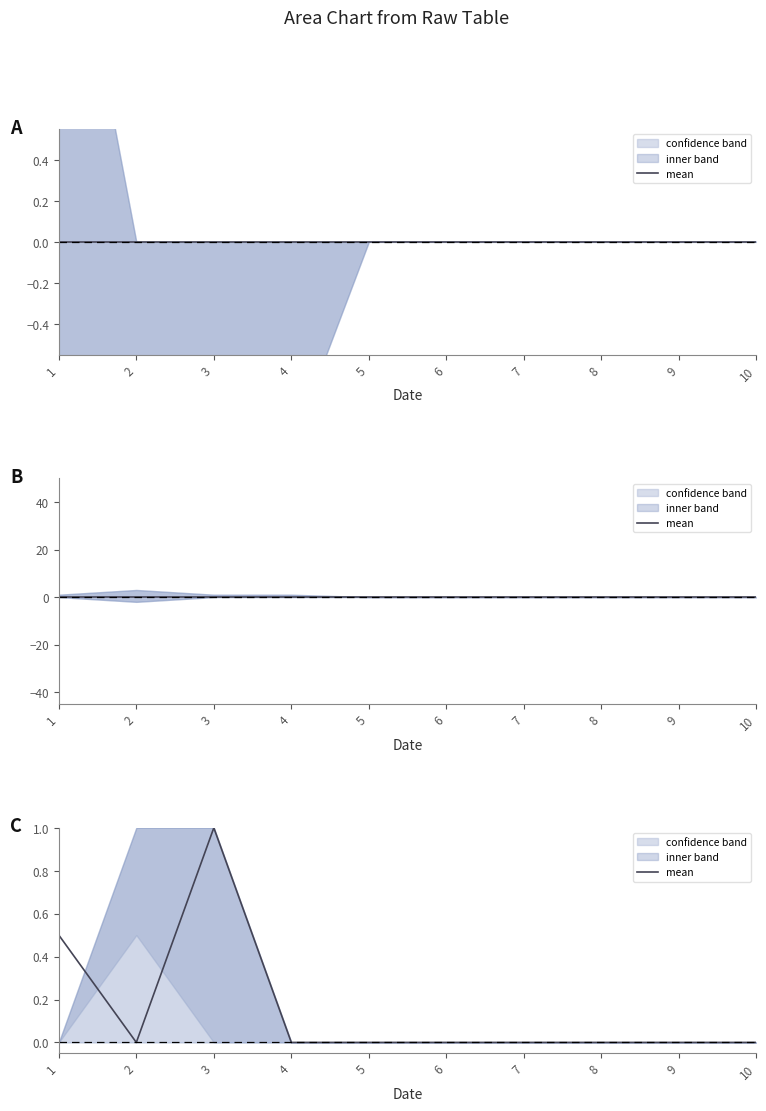

At which label is the value closest to 0?

2